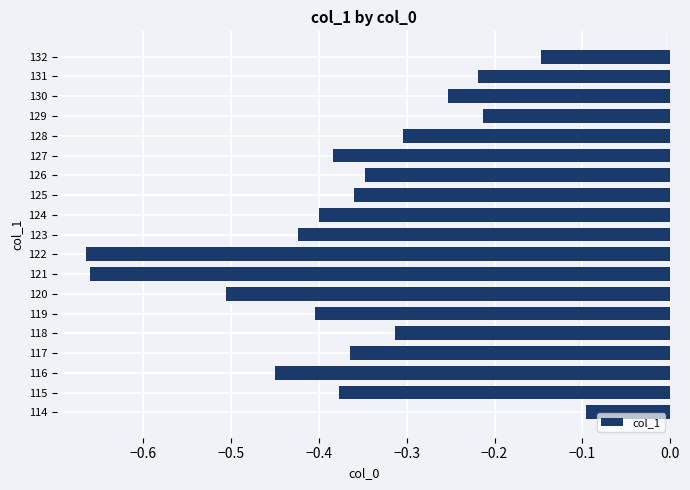

The chart shows a value of -0.1 at 119. True or false?

False